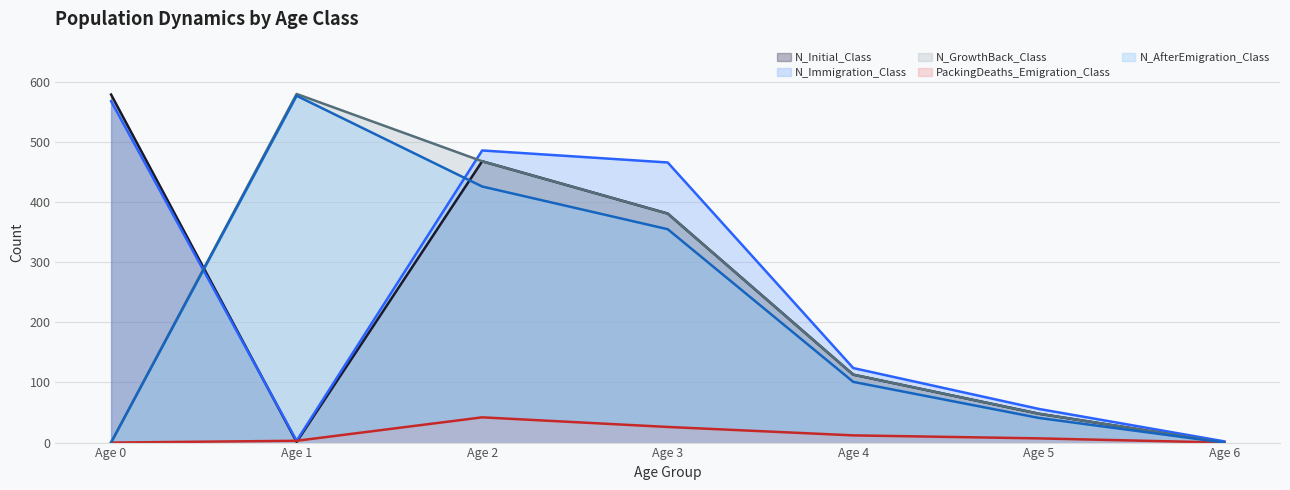

True or false: N_AfterEmigration_Class and PackingDeaths_Emigration_Class cross at least once.

False